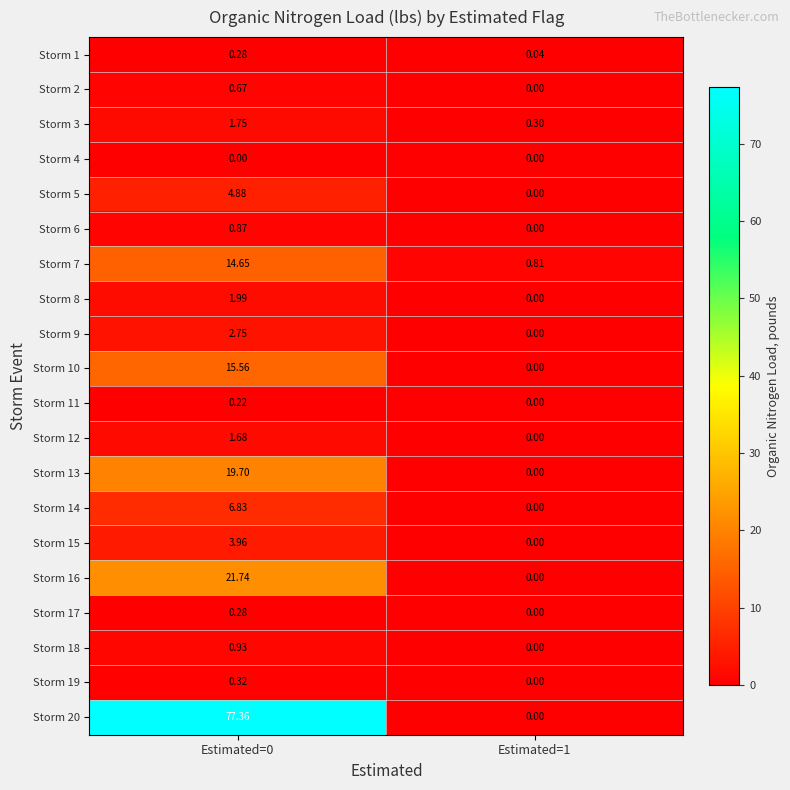

At how many categories does at least one series exceed 52?

1